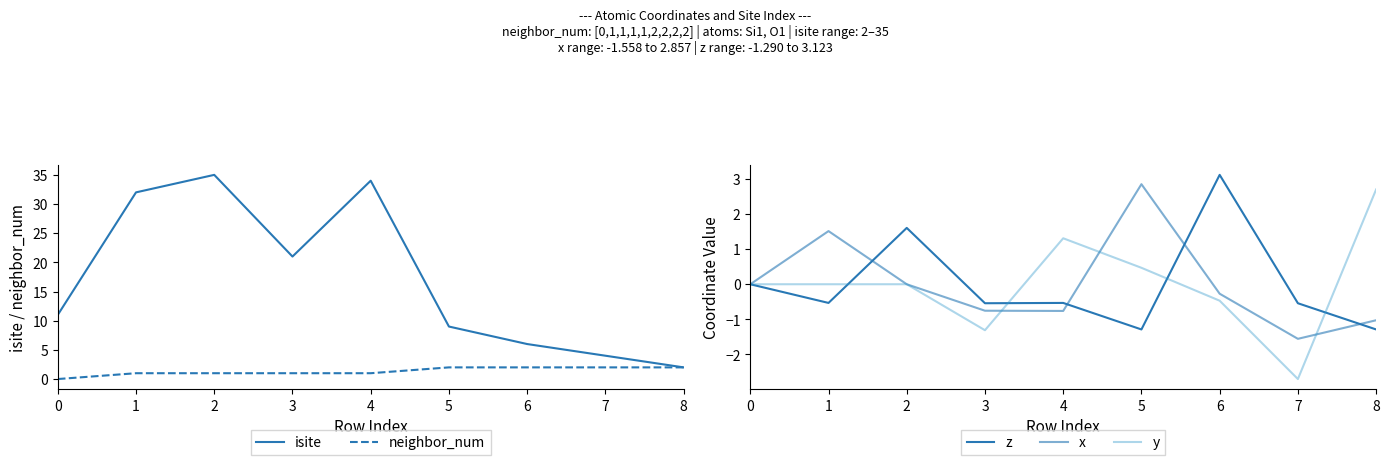

What is the difference between the second highest and minimum values in the x series?

3.1